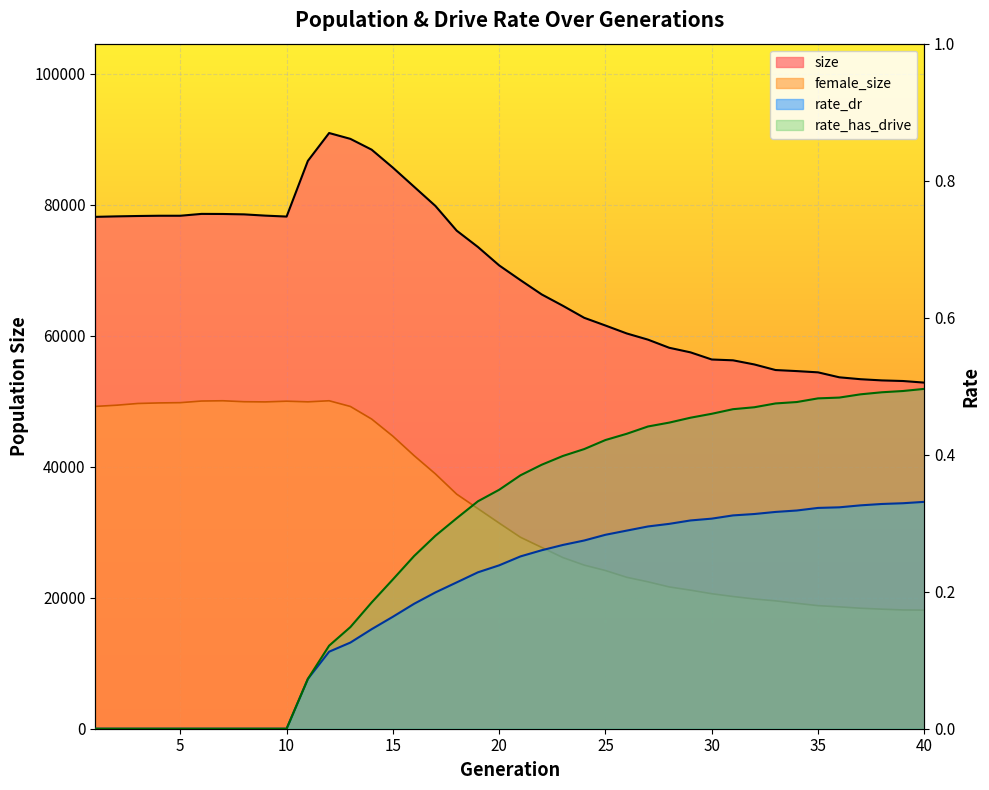

What is the average value of the rate_has_drive series?

0.3